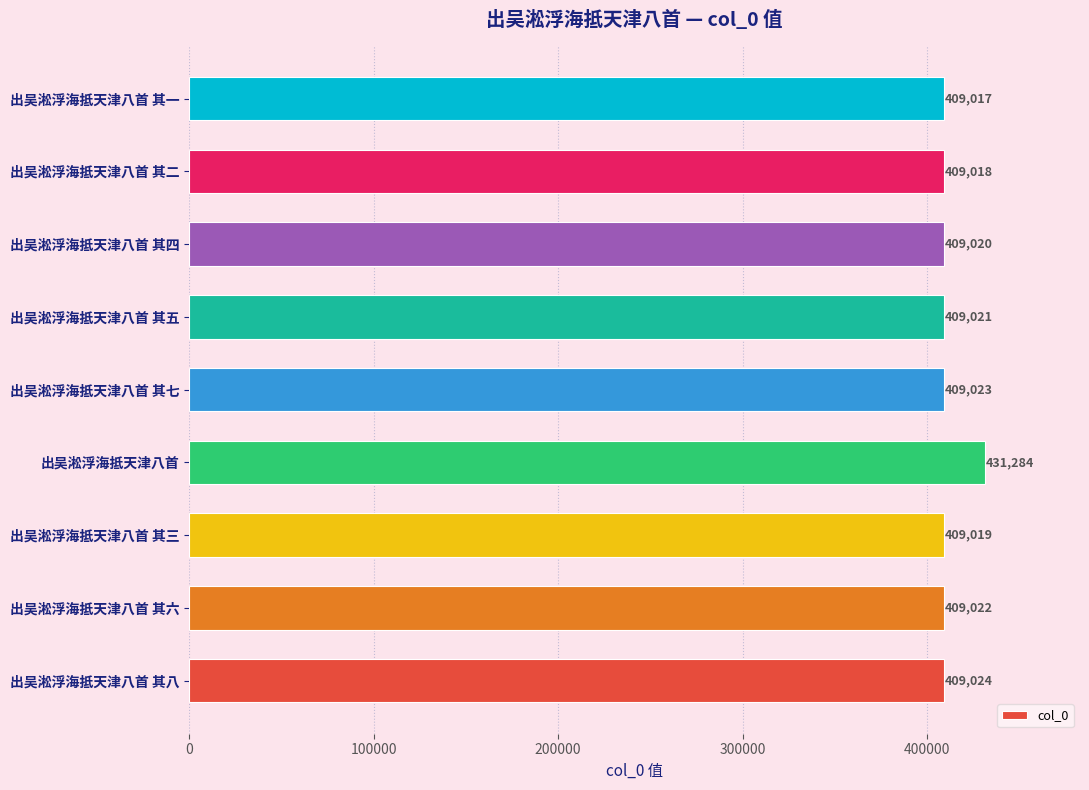

Reading bottom to top, transcribe all the data shown in this chart.

出吴淞浮海抵天津八首 其八=409024	出吴淞浮海抵天津八首 其六=409022	出吴淞浮海抵天津八首 其三=409019	出吴淞浮海抵天津八首=431284	出吴淞浮海抵天津八首 其七=409023	出吴淞浮海抵天津八首 其五=409021	出吴淞浮海抵天津八首 其四=409020	出吴淞浮海抵天津八首 其二=409018	出吴淞浮海抵天津八首 其一=409017